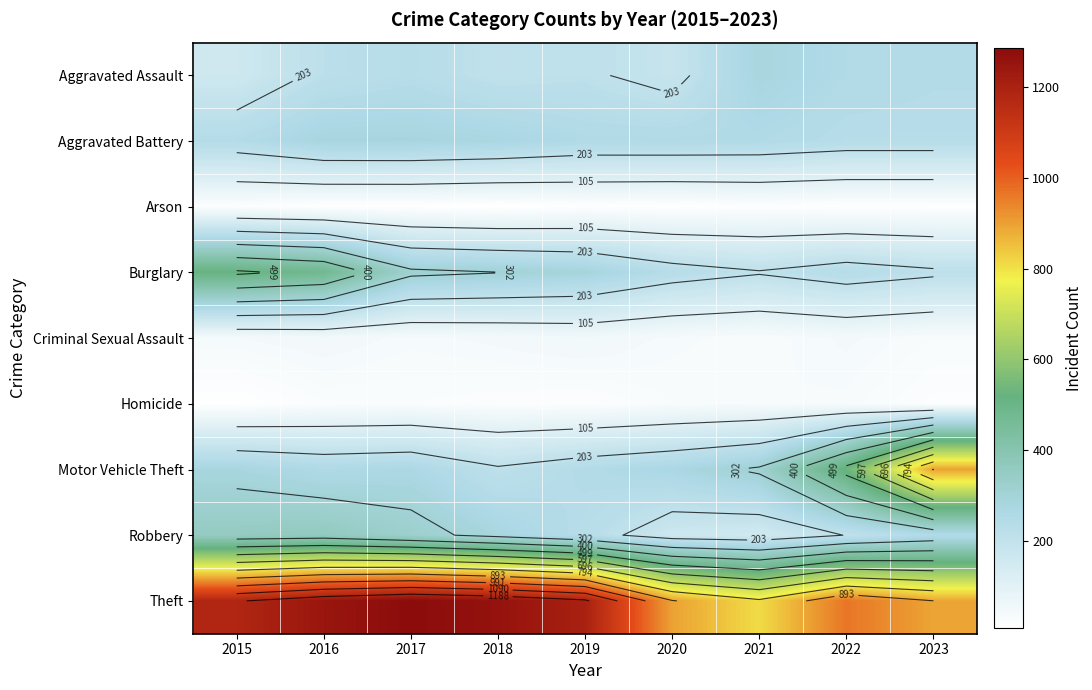

What is the minimum value shown in the chart?

7